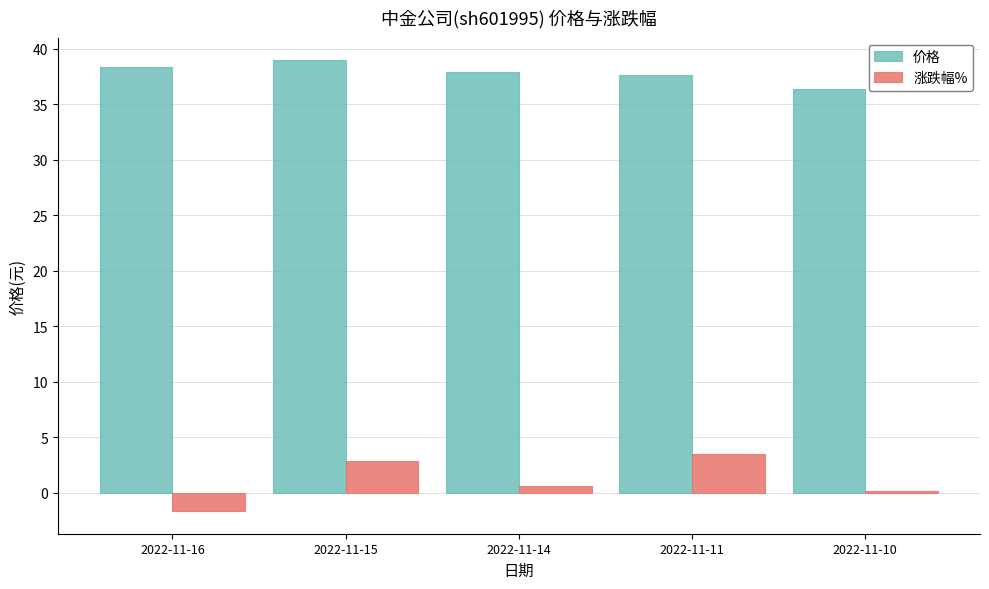

Does the chart contain any negative values?

Yes